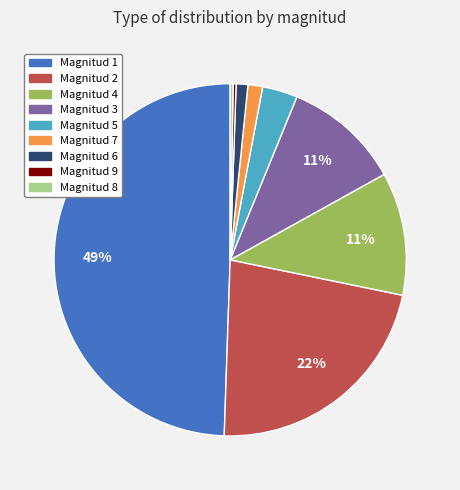

True or false: Magnitud 1 accounts for 63% of the total.

False